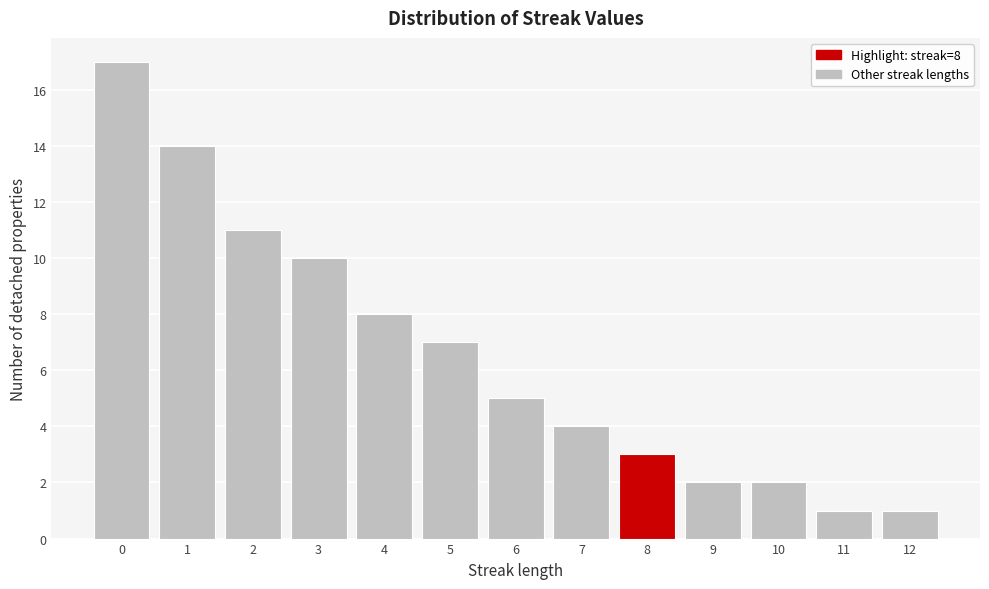

Which range on the x-axis has the tallest bar?

-0.5 to 0.5